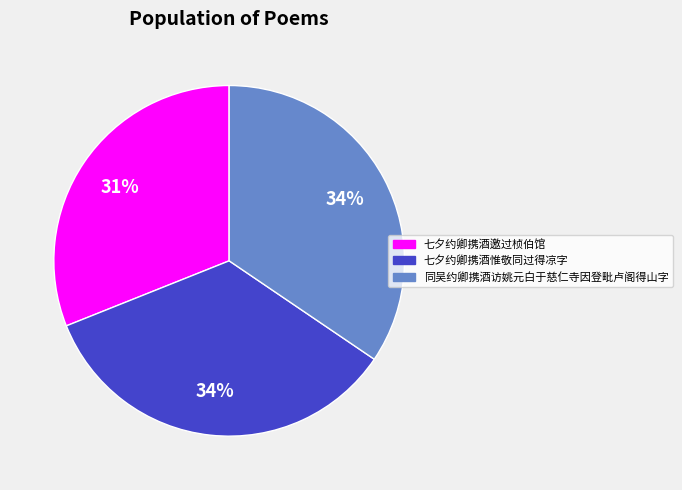

Do 同吴约卿携酒访姚元白于慈仁寺因登毗卢阁得山字 and 七夕约卿携酒惟敬同过得凉字 together represent more than half of the pie?

Yes